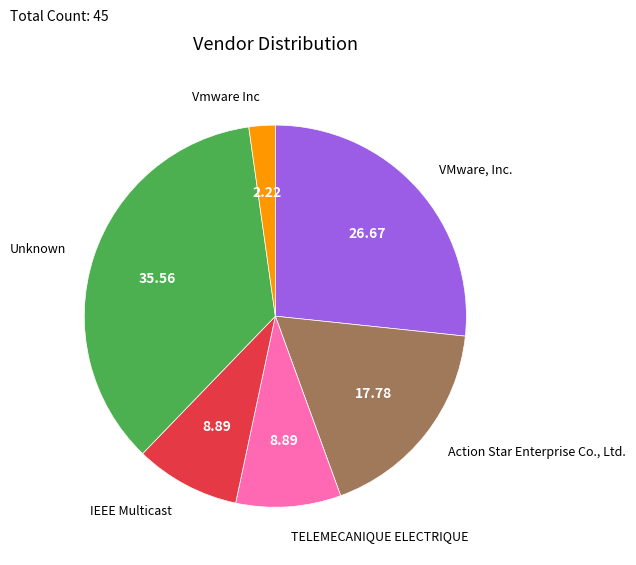

Which category has the biggest portion of the pie?

Unknown